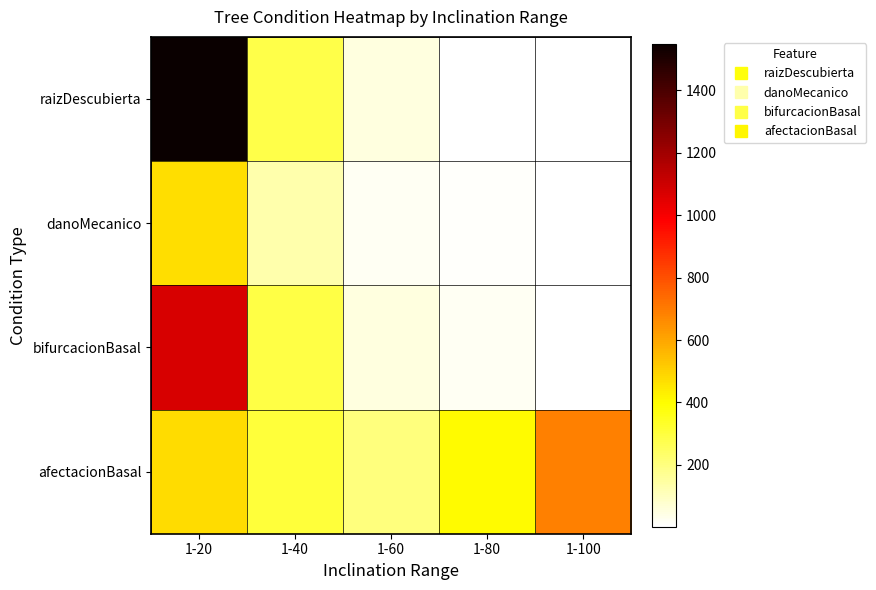

At which category is the sum across all series the highest?

1-20